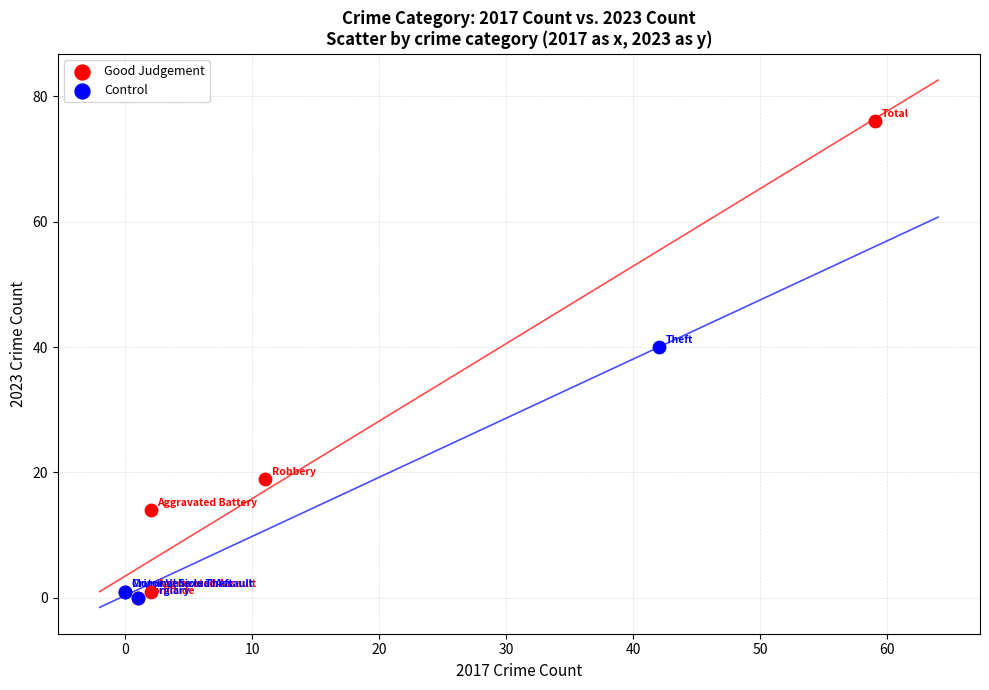

Which series reaches the maximum Y coordinate?

Good Judgement